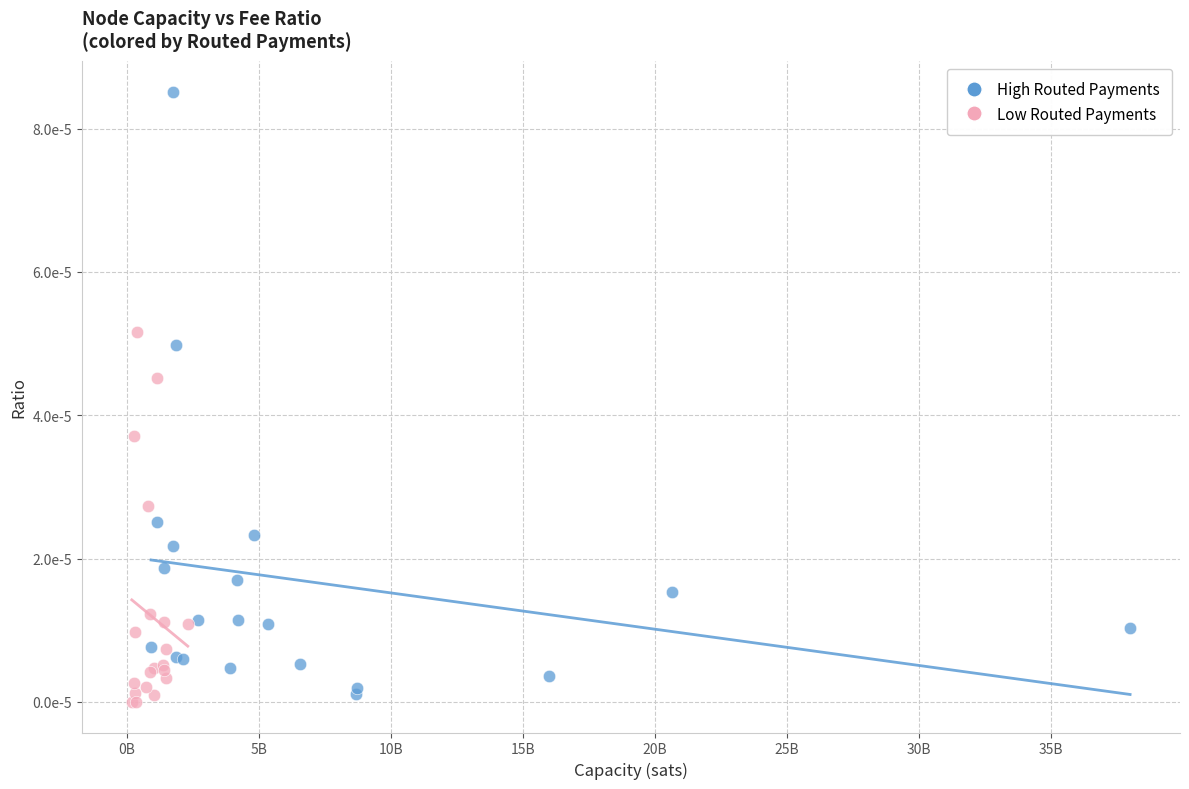

What are all the series names shown in the legend?

High Routed Payments, Low Routed Payments